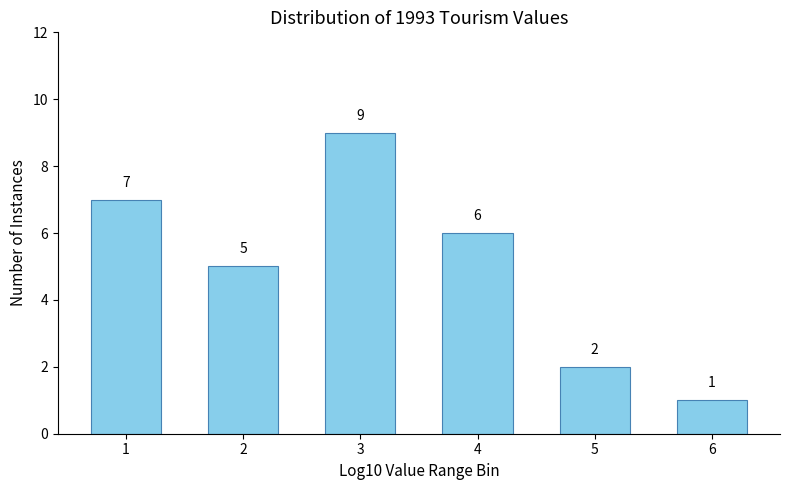

Reading left to right, what are all the values shown in this chart?

7	5	9	6	2	1